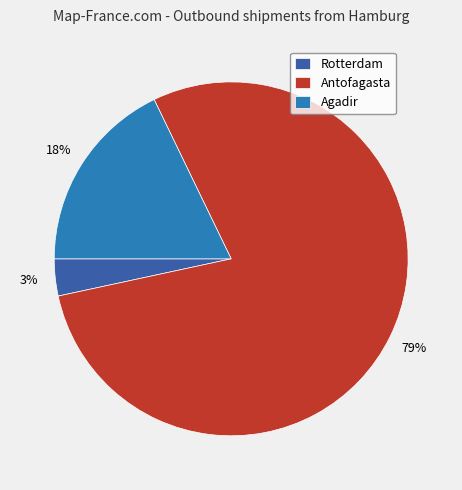

Rank the categories by value from lowest to highest.

Rotterdam, Agadir, Antofagasta